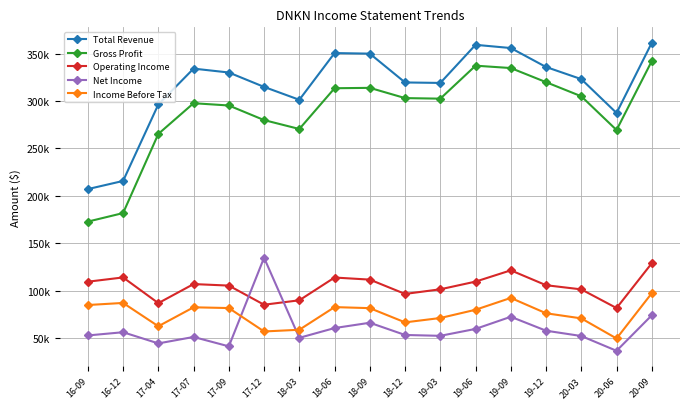

Is the value of Operating Income at 17-12 greater than the value of Income Before Tax at 17-04?

Yes